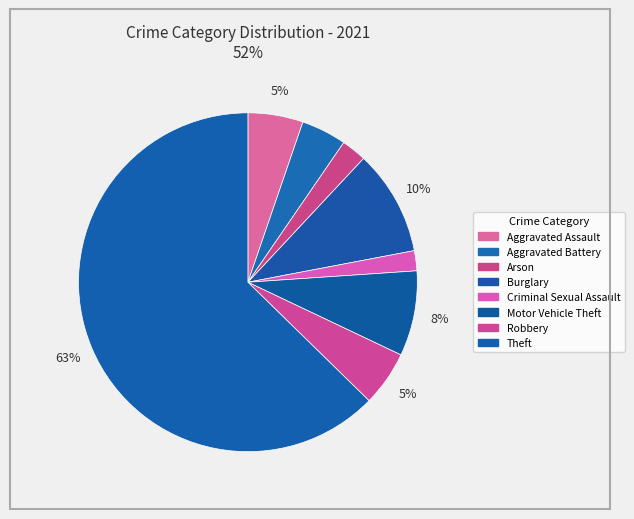

Count the number of slices in the pie.

8